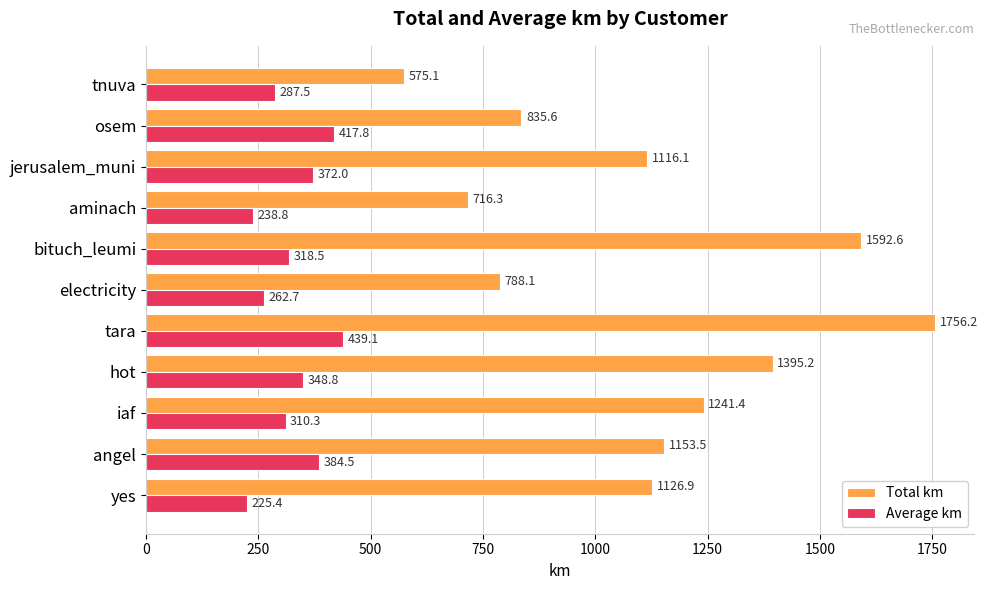

Which series has the largest range (max minus min)?

Total km